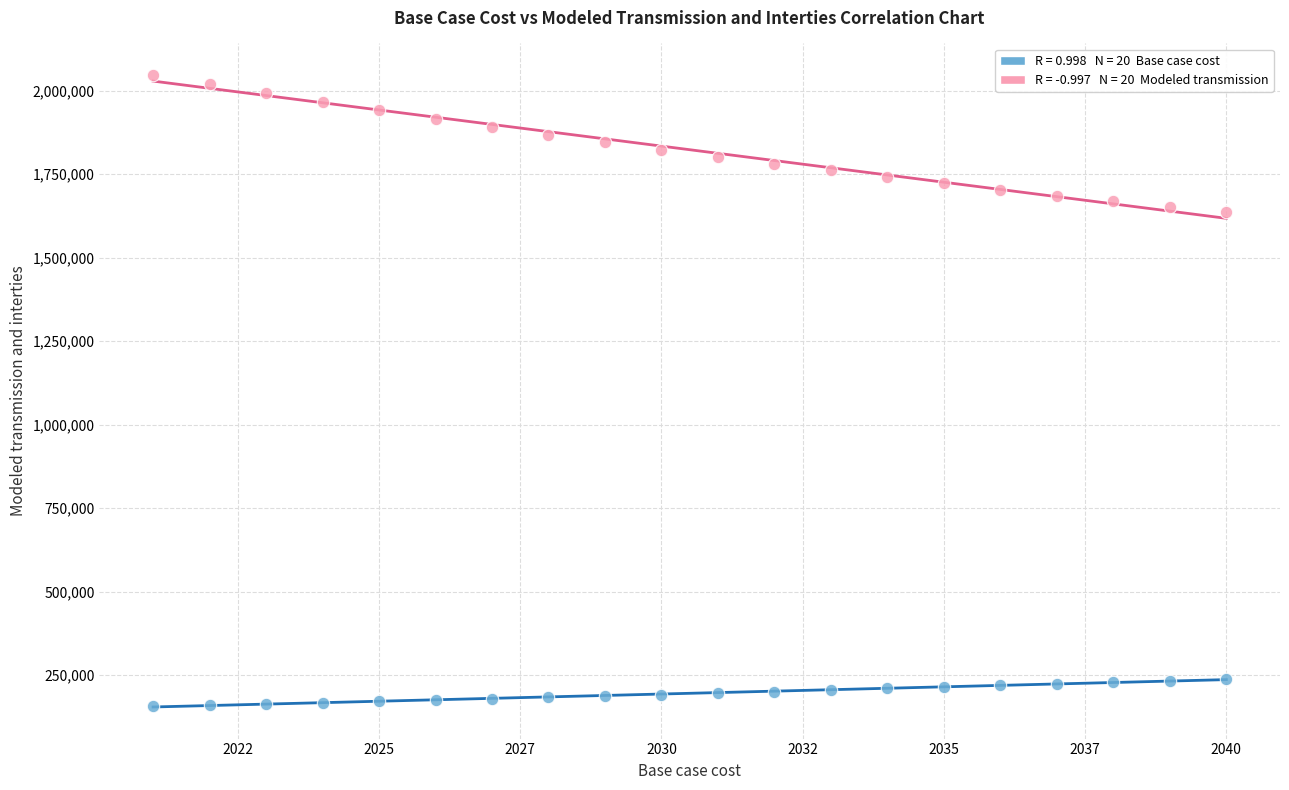

Across all data points, what is the range of Y values (max minus min)?

1889938.4